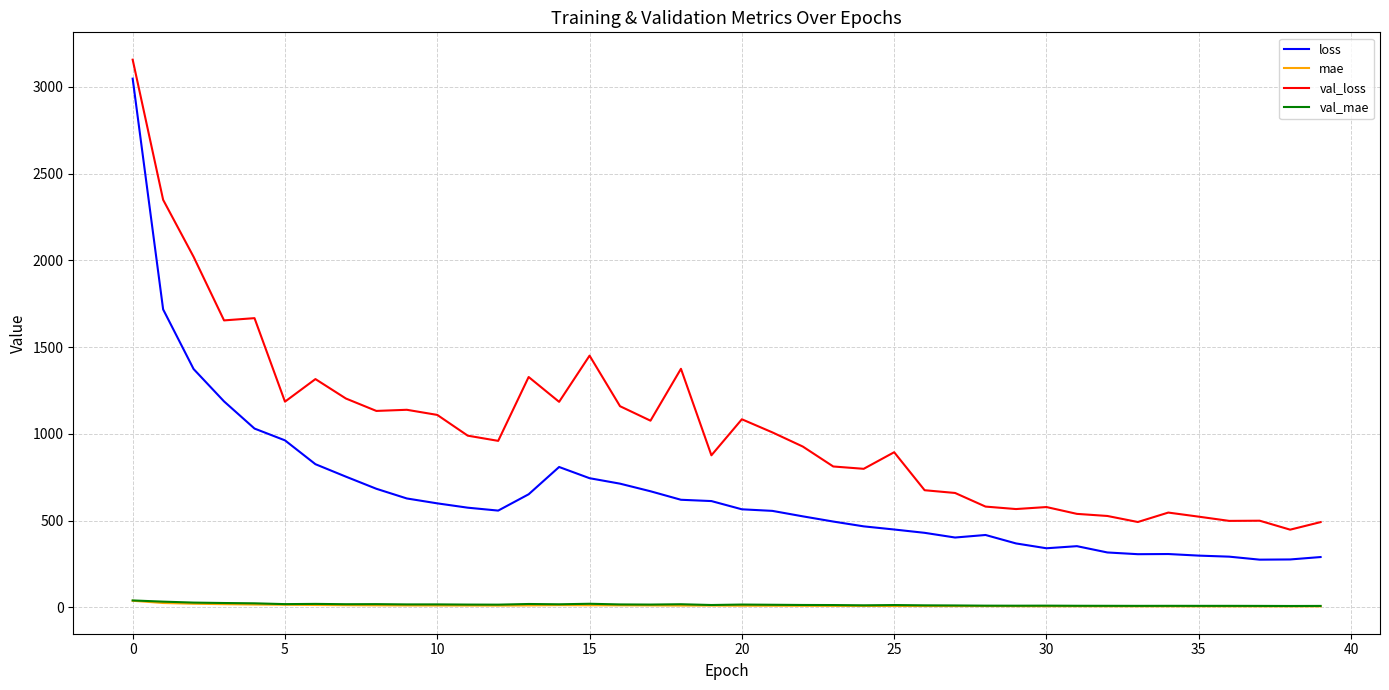

What is the difference between the maximum and minimum values in the val_loss series?

2709.0